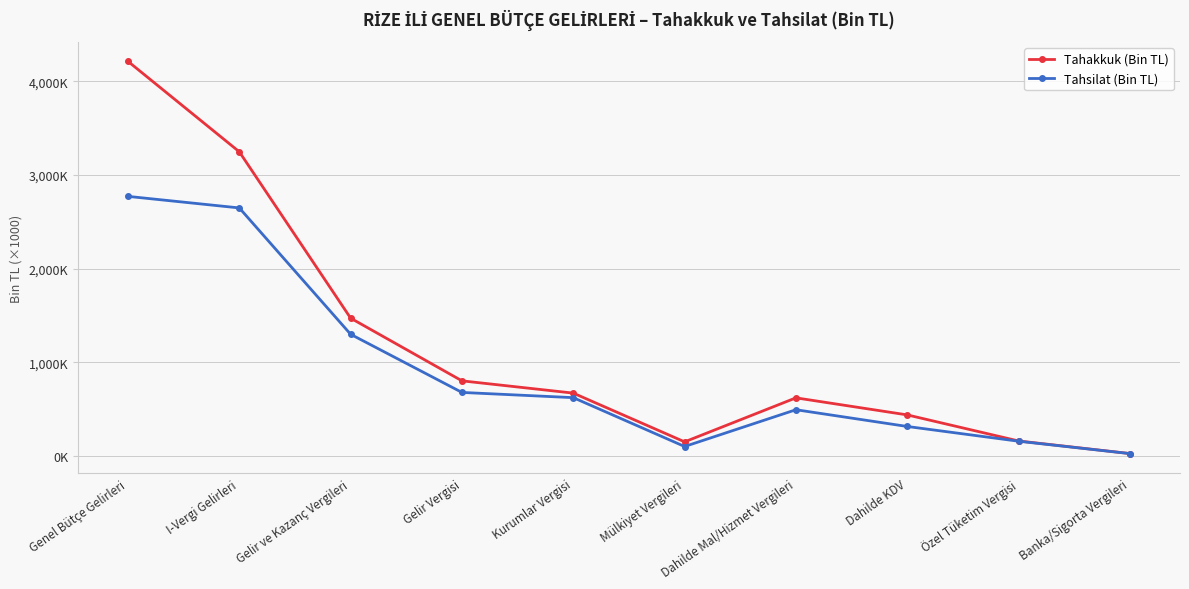

Which series changed the most between Genel Bütçe Gelirleri and Mülkiyet Vergileri?

Tahakkuk (Bin TL)